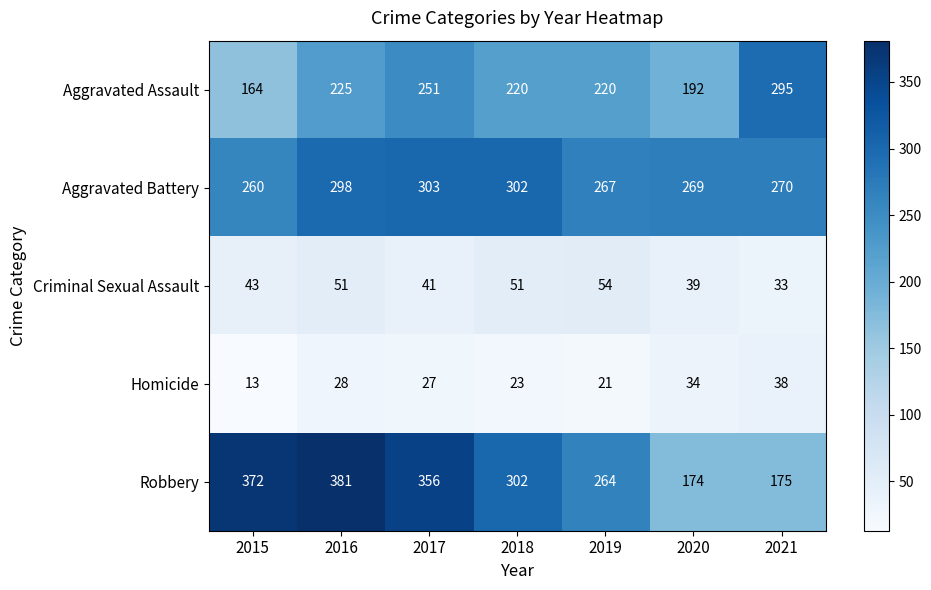

The value of Criminal Sexual Assault at 2021 is 33. True or false?

True